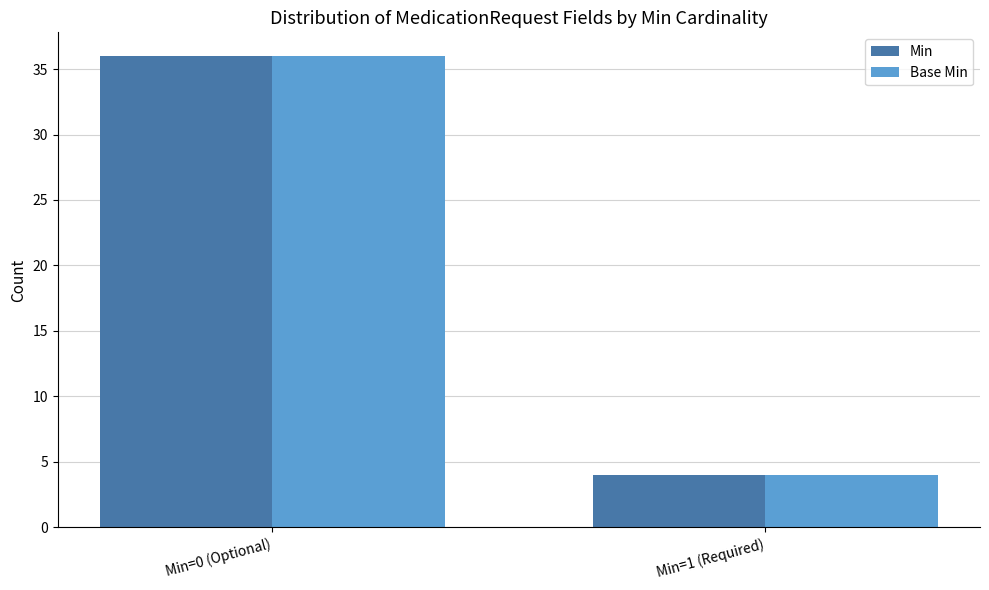

What is the difference between the maximum and minimum values in the Base Min series?

32